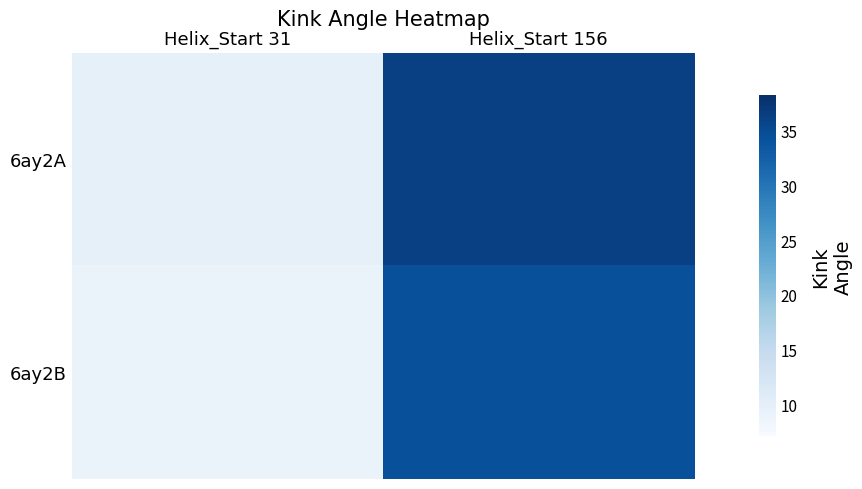

Reading left to right, list all the values displayed in this chart.

6ay2A: Helix_Start 31=9.7	Helix_Start 156=36.2
6ay2B: Helix_Start 31=9.1	Helix_Start 156=34.3